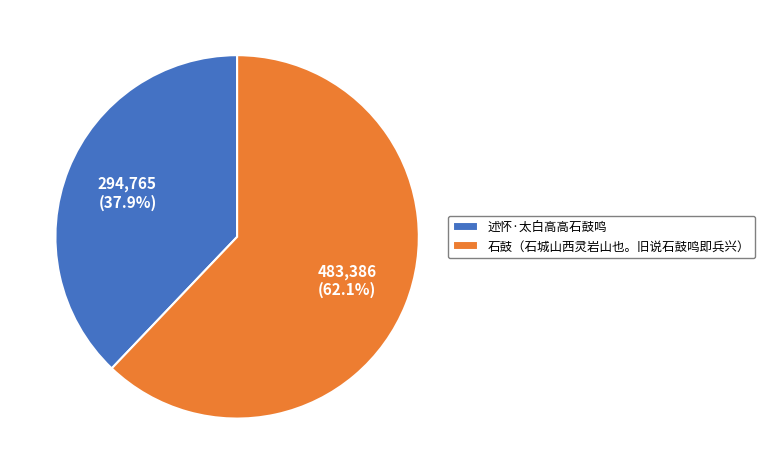

To the nearest percent, what is the average slice percentage?

50%